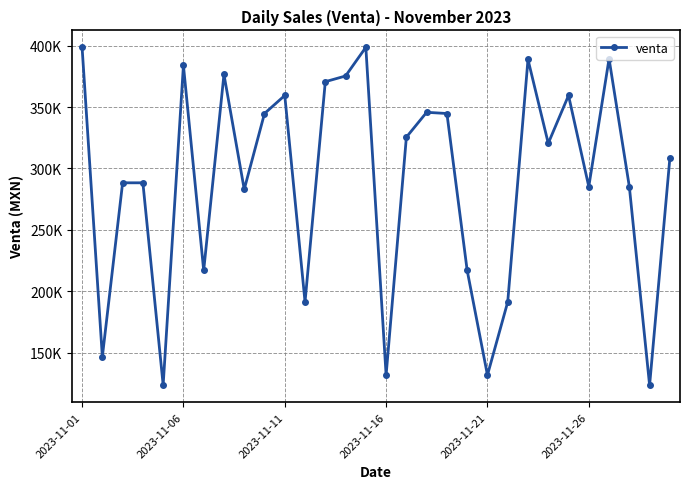

At which label does the data first exceed 320458?

2023-11-01